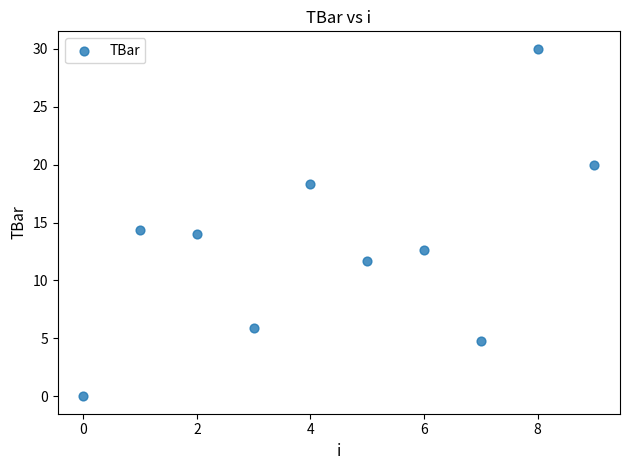

What is the range of Y values (max minus min)?

30.0